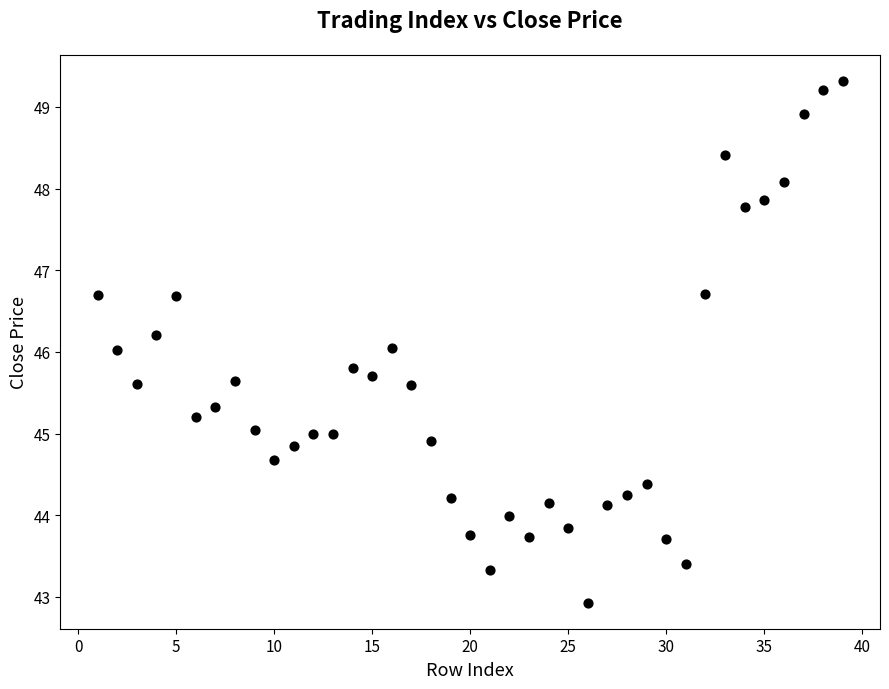

What is the range of X values (max minus min)?

38.0